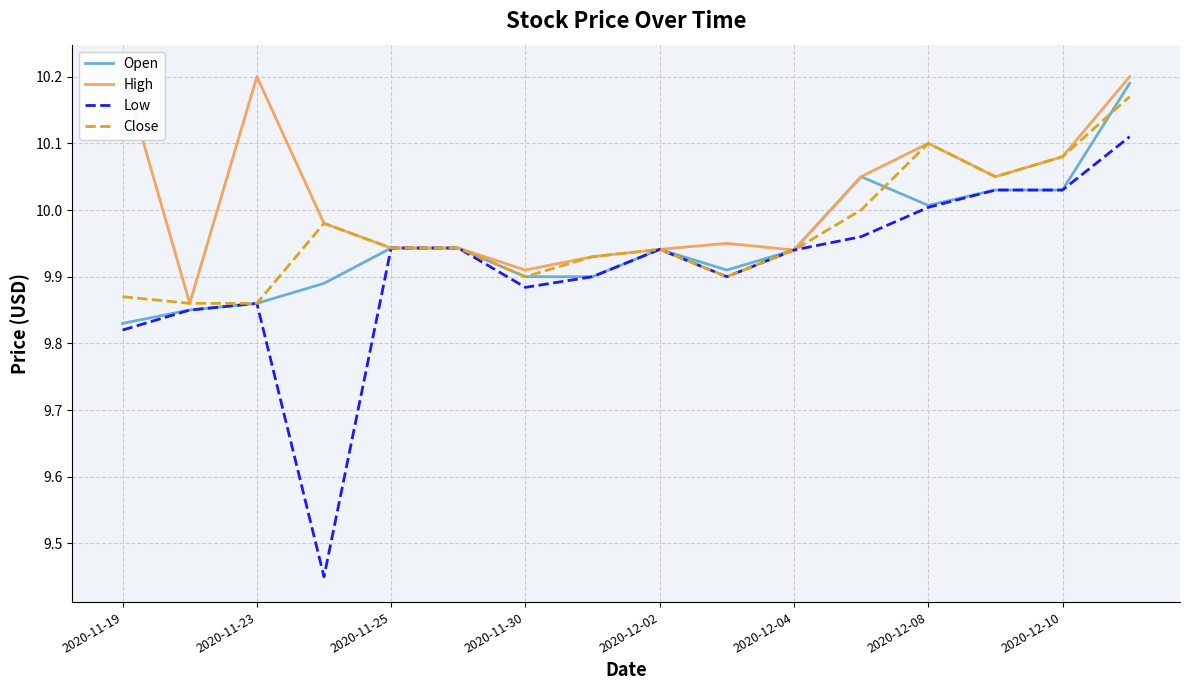

True or false: High and Low cross at least once.

False